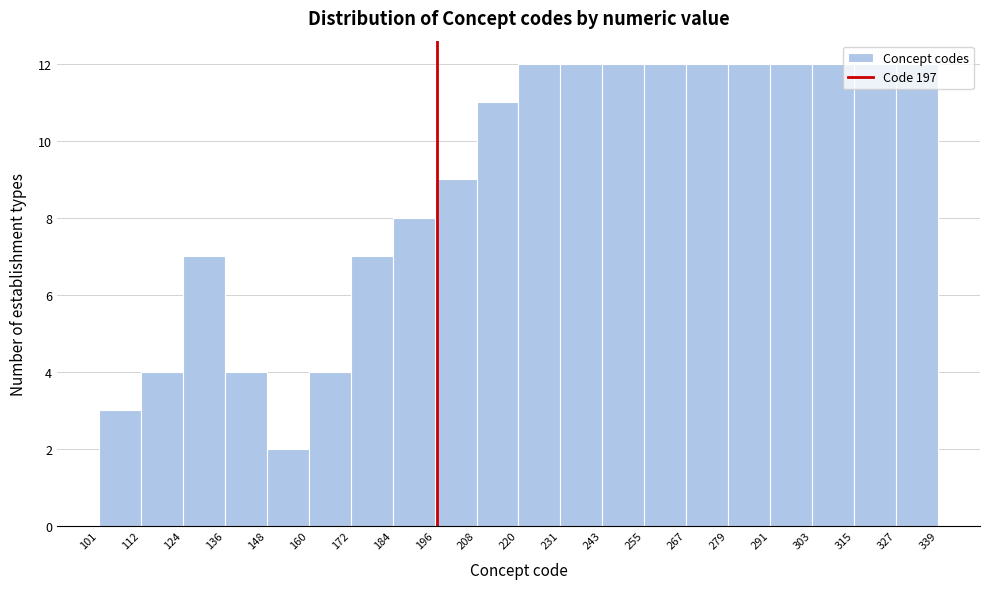

Reading left to right, list every bar in this chart as the range it spans on the x-axis followed by its height. The values are not printed on the chart, so give them approximately, as read against the axis.

101 to 112: 3
112 to 124: 4
124 to 136: 7
136 to 148: 4
148 to 160: 2
160 to 172: 4
172 to 184: 7
184 to 196: 8
196 to 208: 9
208 to 220: 11
220 to 231: 12
231 to 243: 12
243 to 255: 12
255 to 267: 12
267 to 279: 12
279 to 291: 12
291 to 303: 12
303 to 315: 12
315 to 327: 12
327 to 339: 12